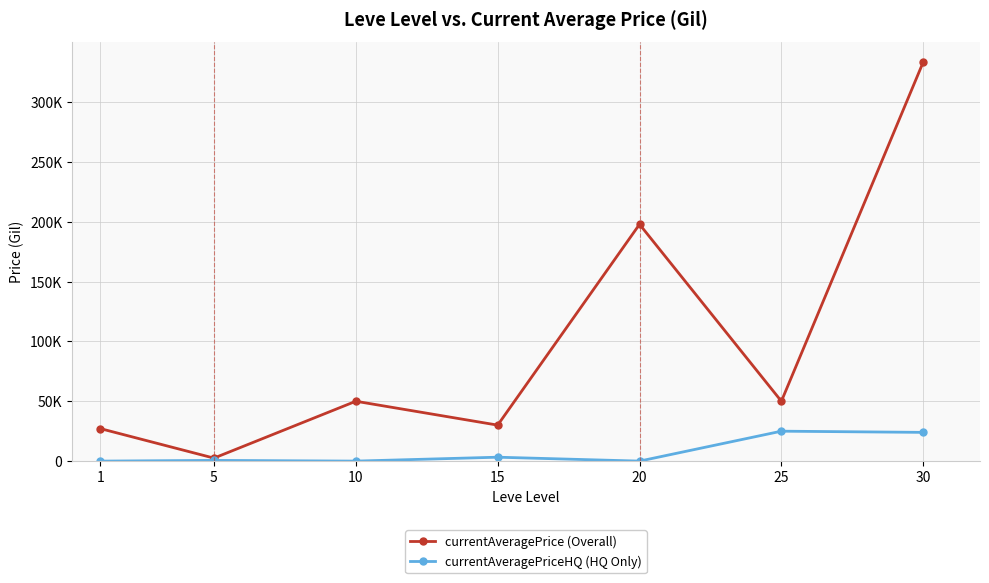

At which label does currentAveragePrice (Overall) first exceed 50000?

20